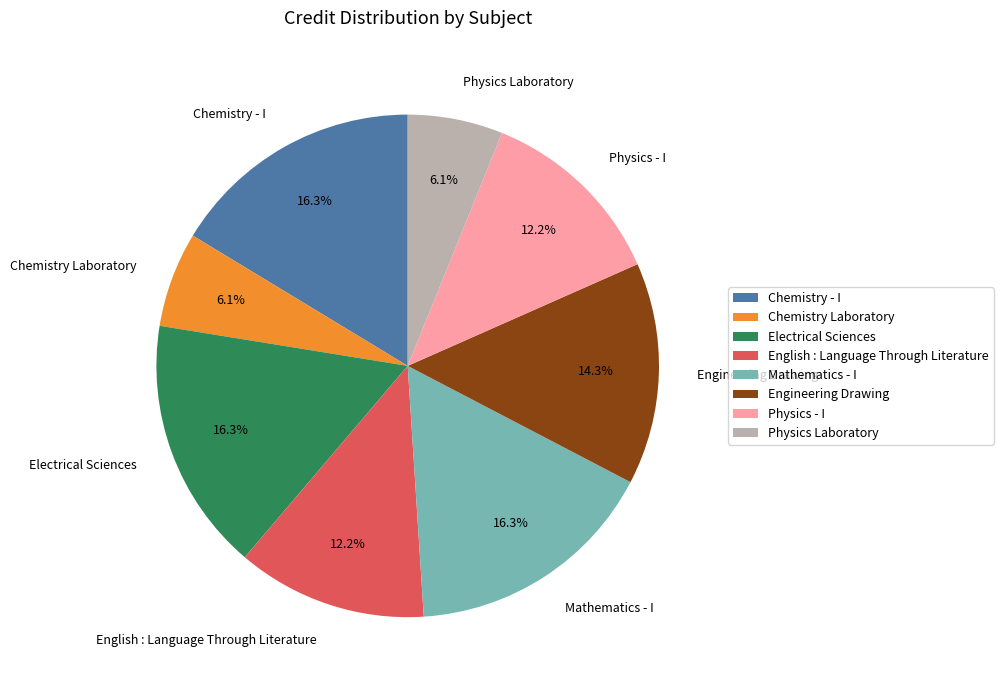

Is the sum of Physics - I and Electrical Sciences greater than half?

No